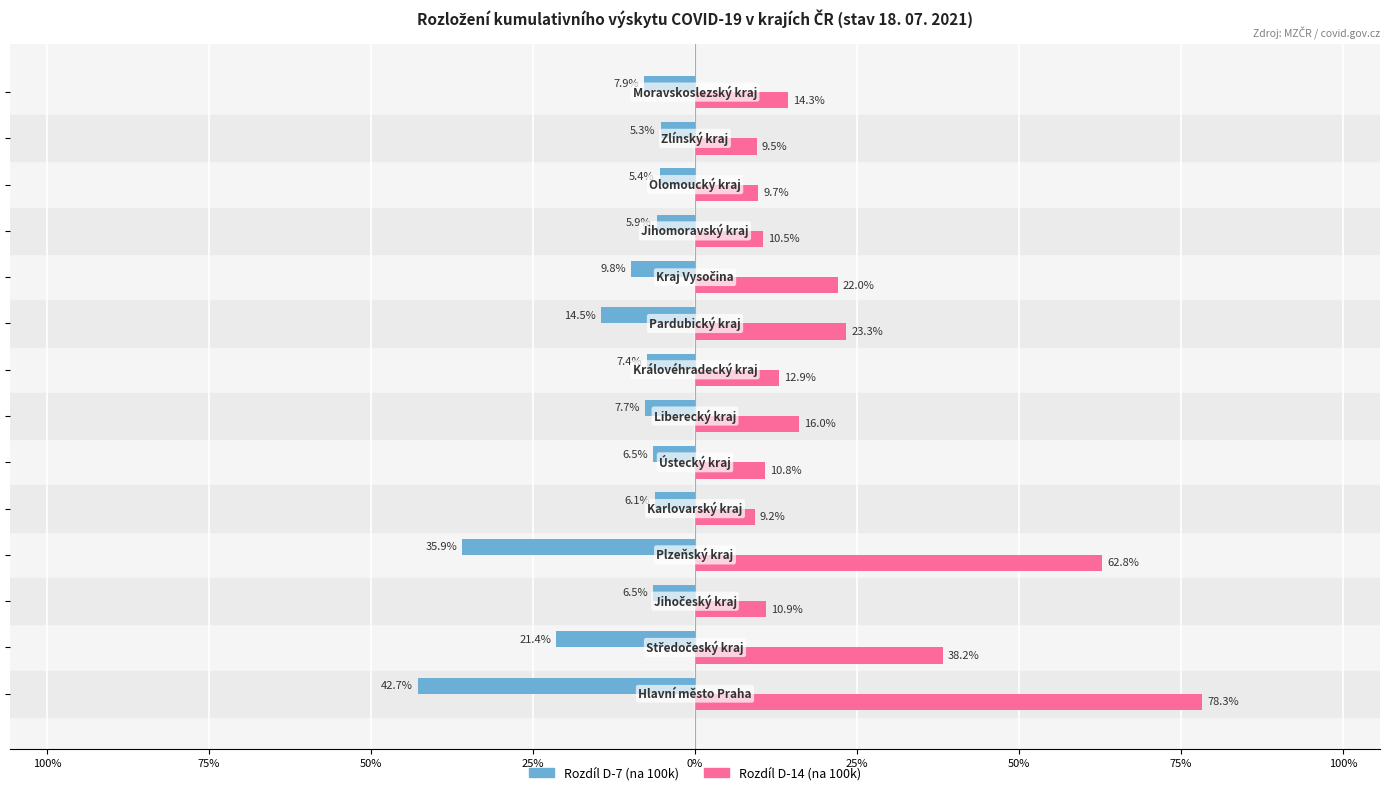

List the series in order of their peak value, highest first.

Rozdíl D-14 (na 100k), Rozdíl D-7 (na 100k)